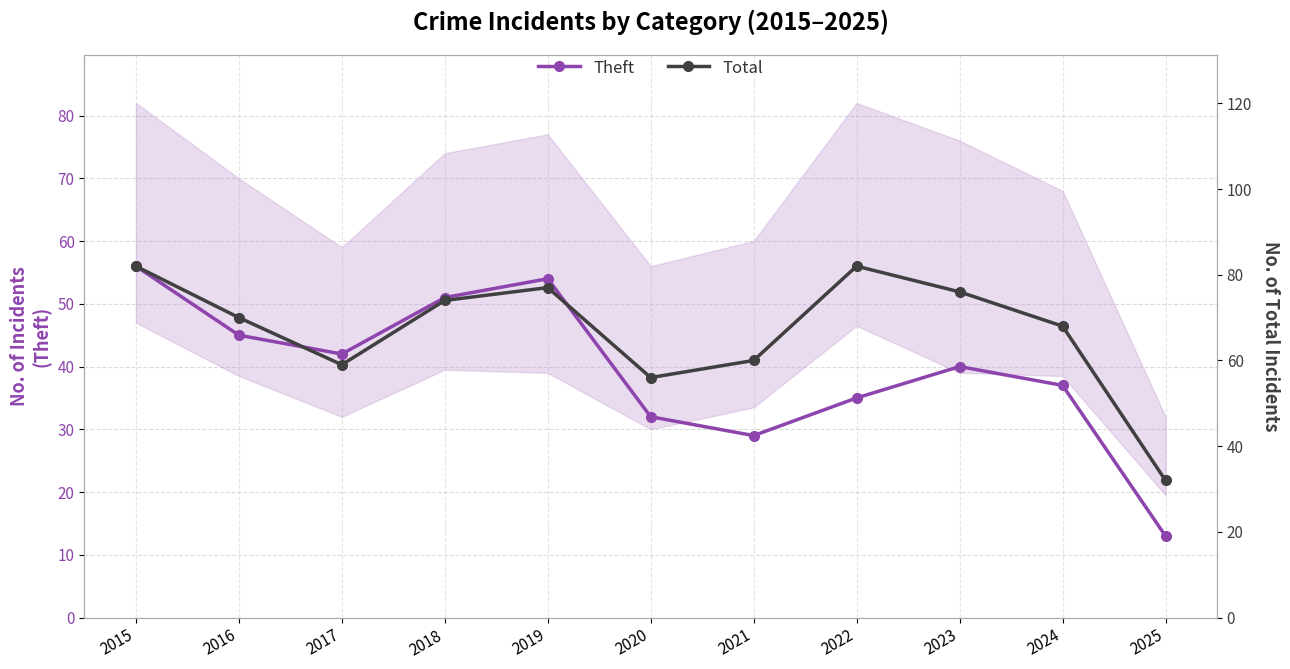

At which category is the sum across all series the highest?

2015